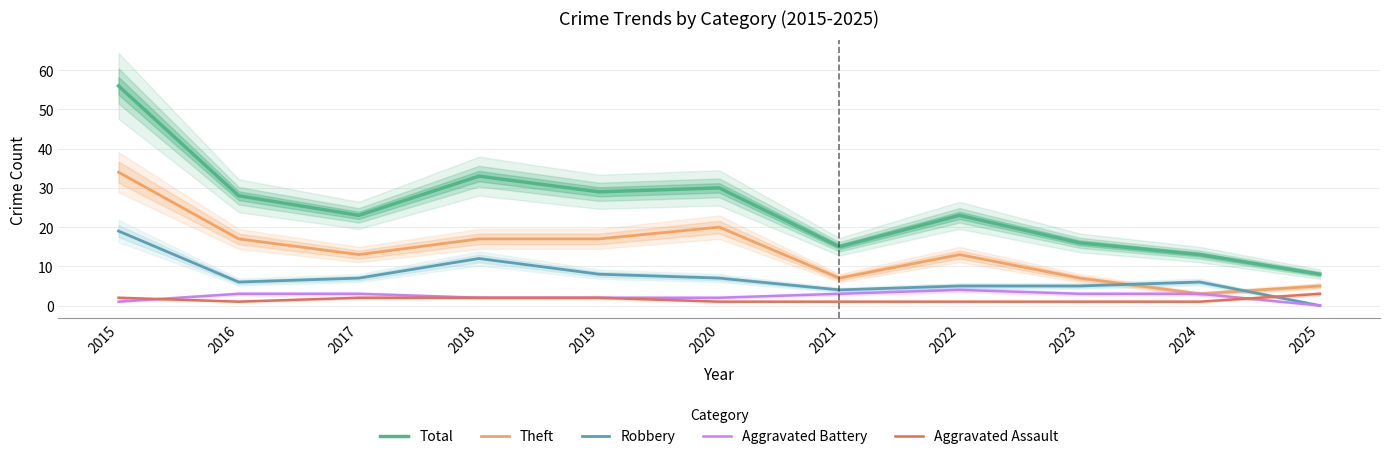

How many values in the Theft series are below 13?

4